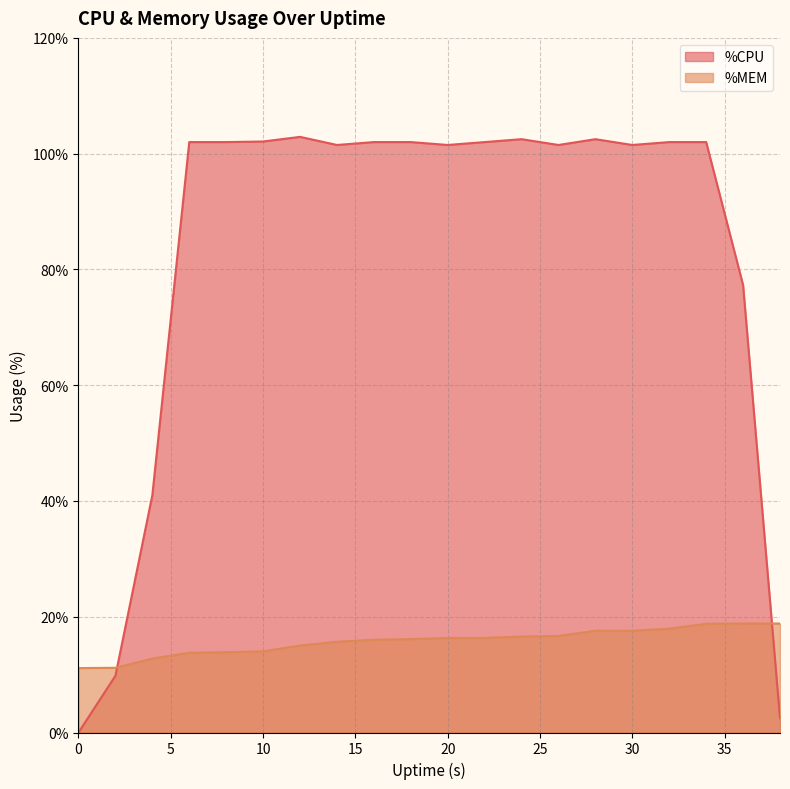

The %CPU series shows 9.8 at 2. True or false?

True